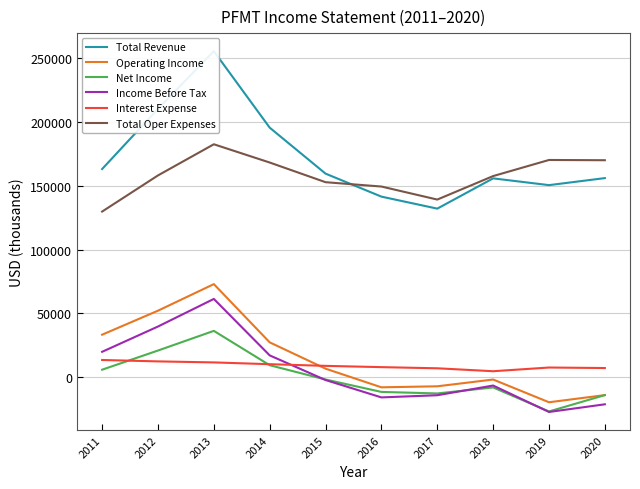

At which category does Income Before Tax reach its first local peak?

2013